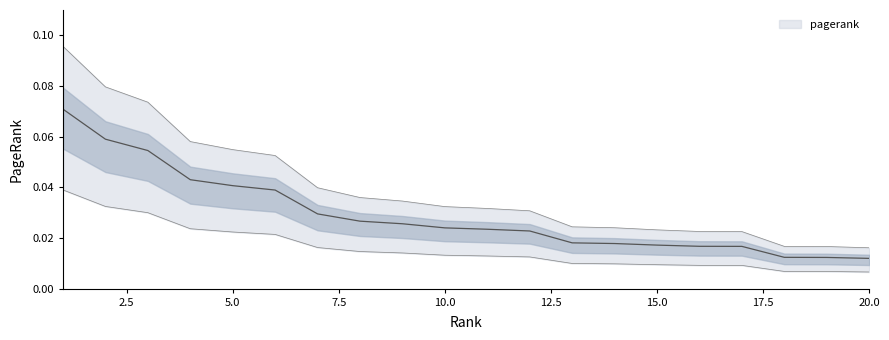

What is the sum of the values at 4 and 2?

0.1